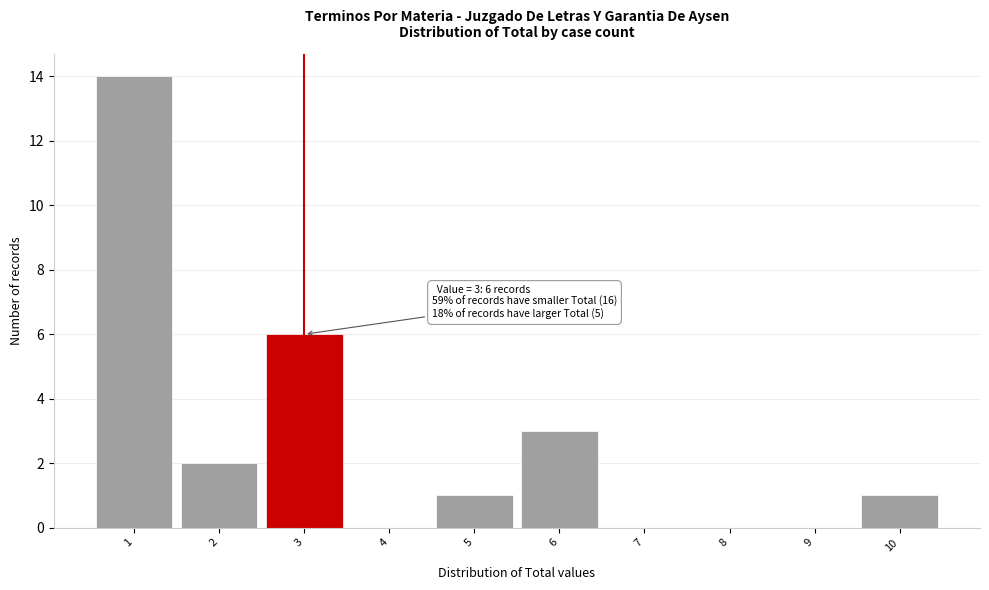

Over which range of the x-axis is the bar tallest?

0.5 to 1.5